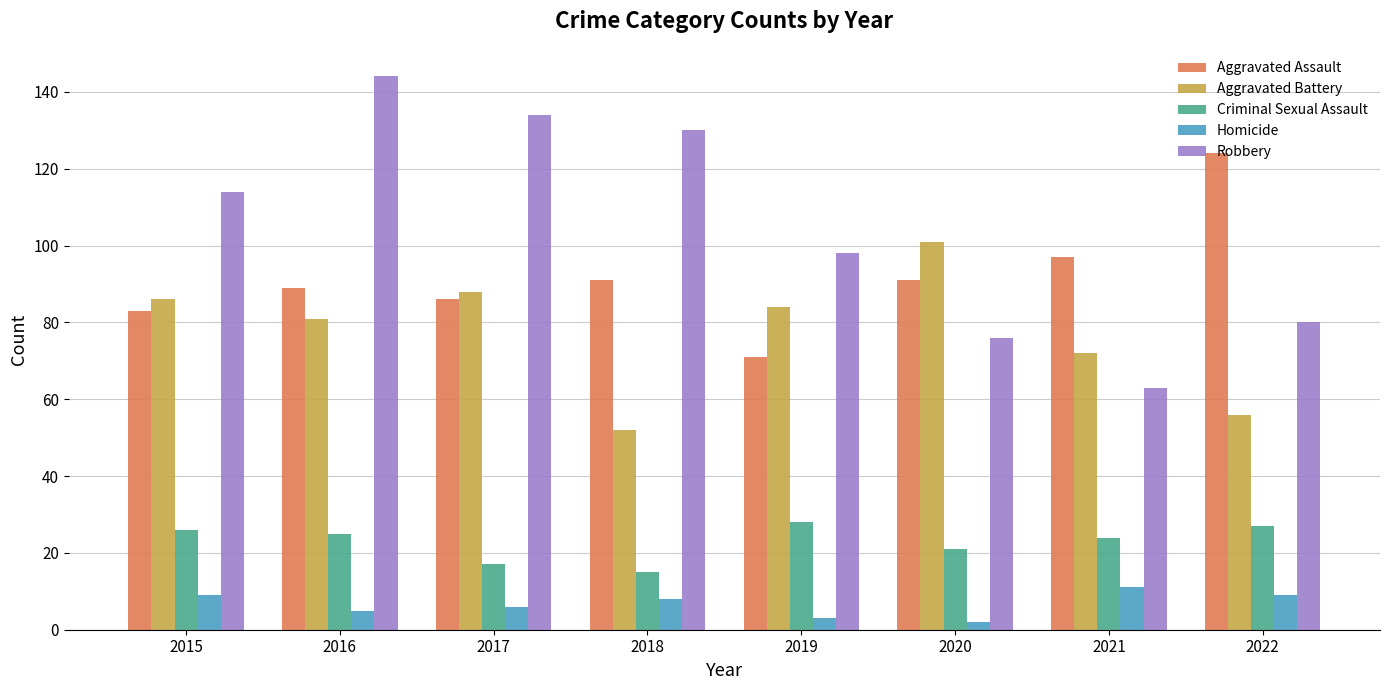

The Aggravated Assault series shows 122 at 2018. True or false?

False